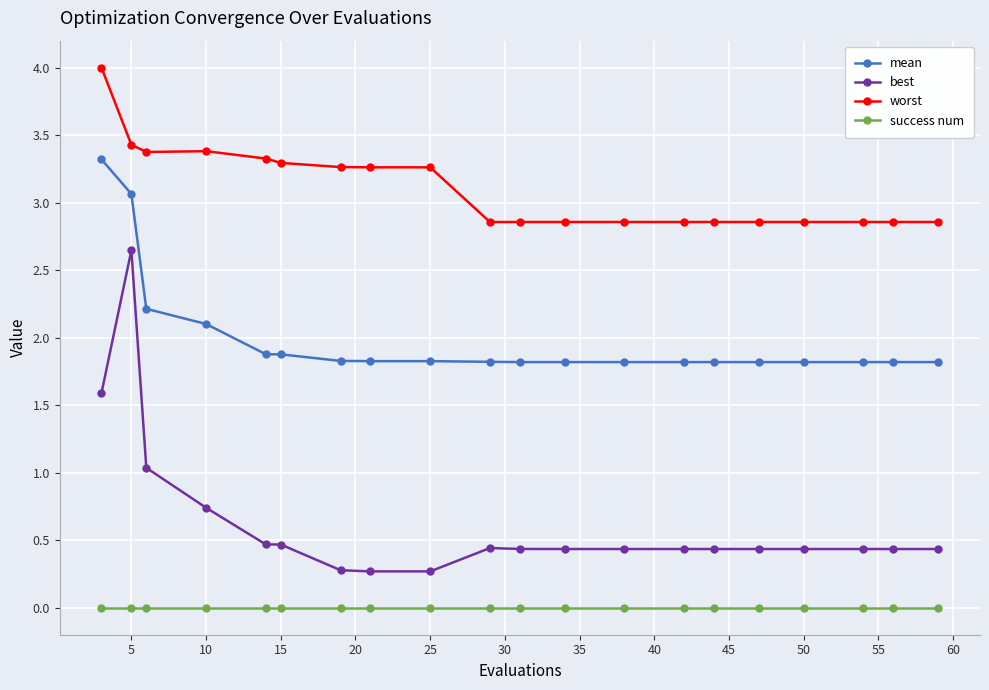

What is the value of the mean point at the 6th from the left?

1.9